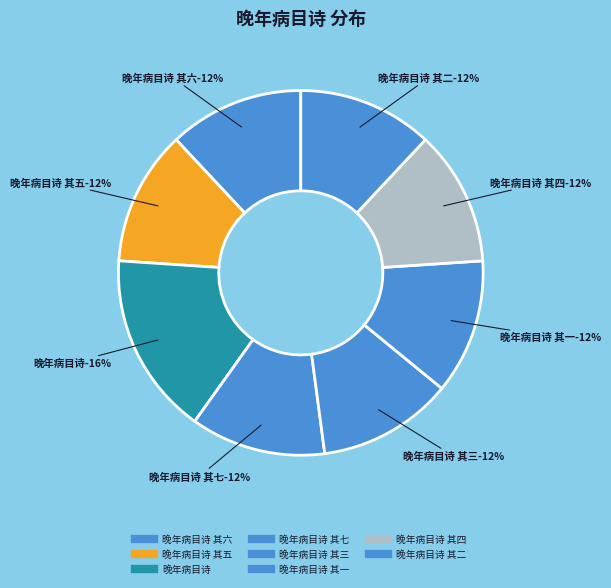

Which slice is the largest?

晚年病目诗